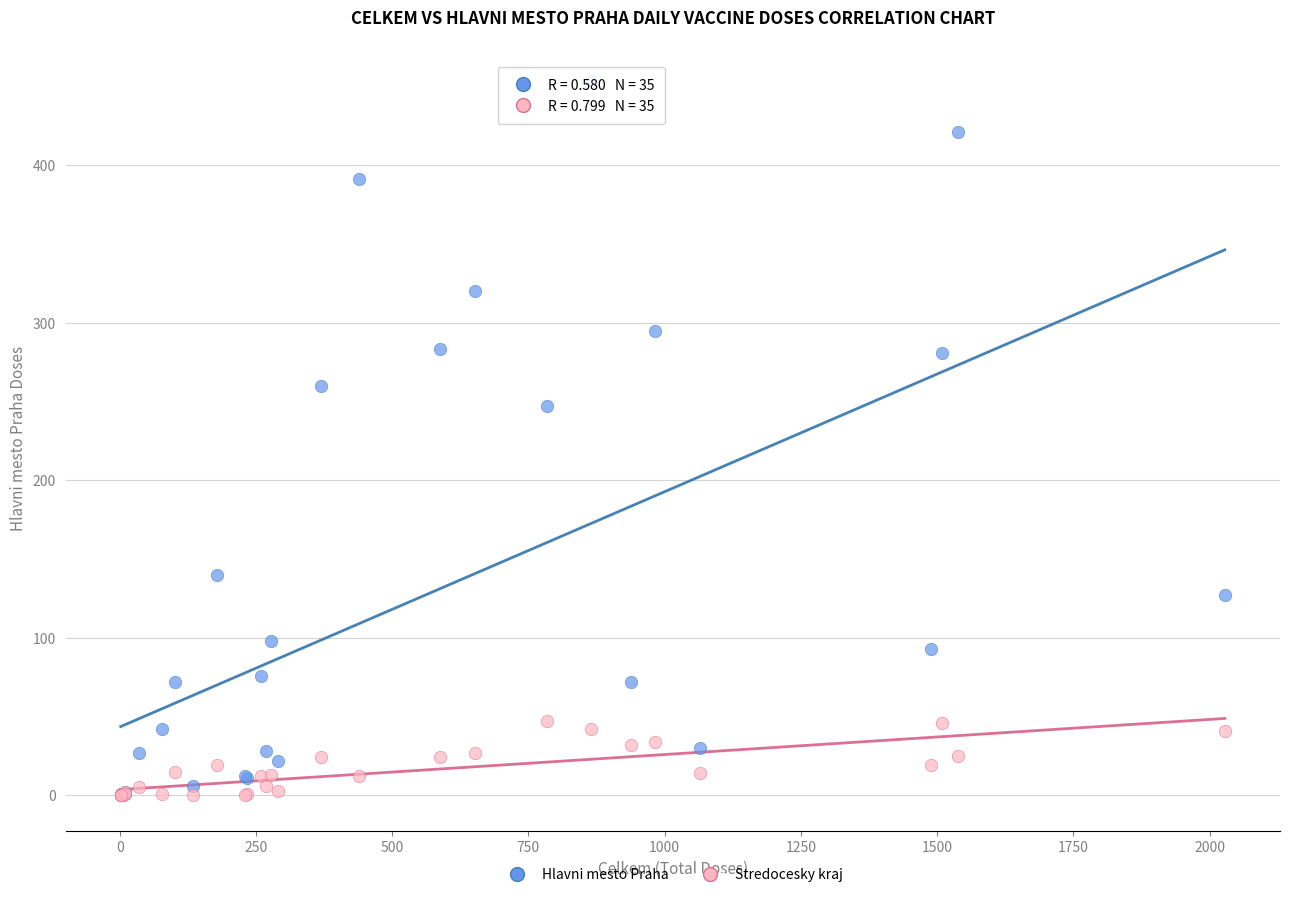

Which series reaches the maximum Y coordinate?

Hlavni mesto Praha